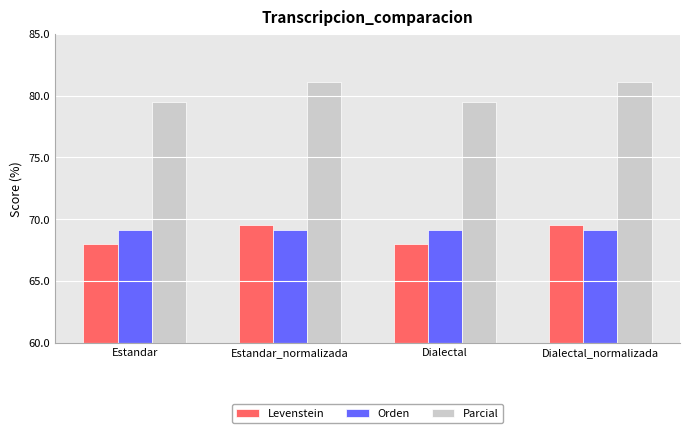

At how many categories does at least one series exceed 69?

4